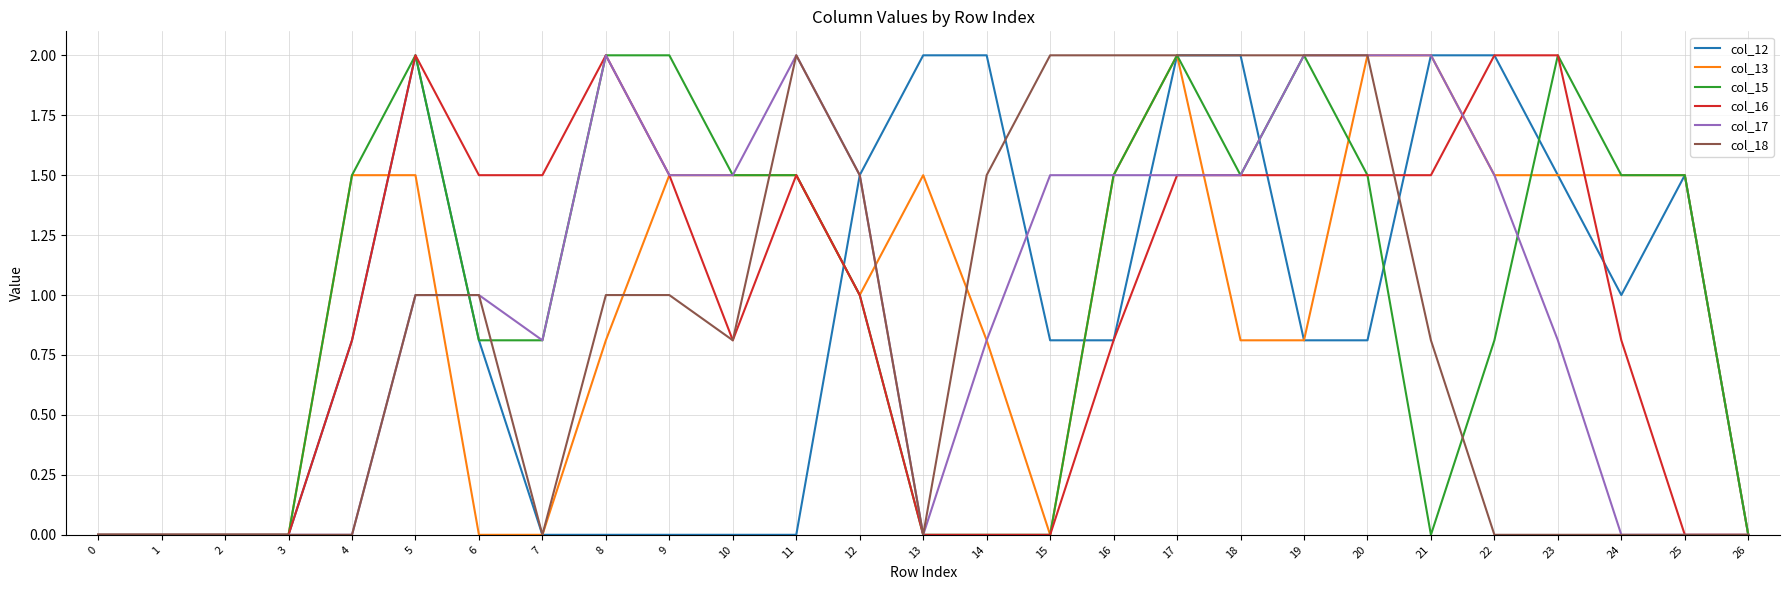

How many categories are shown in the chart?

27